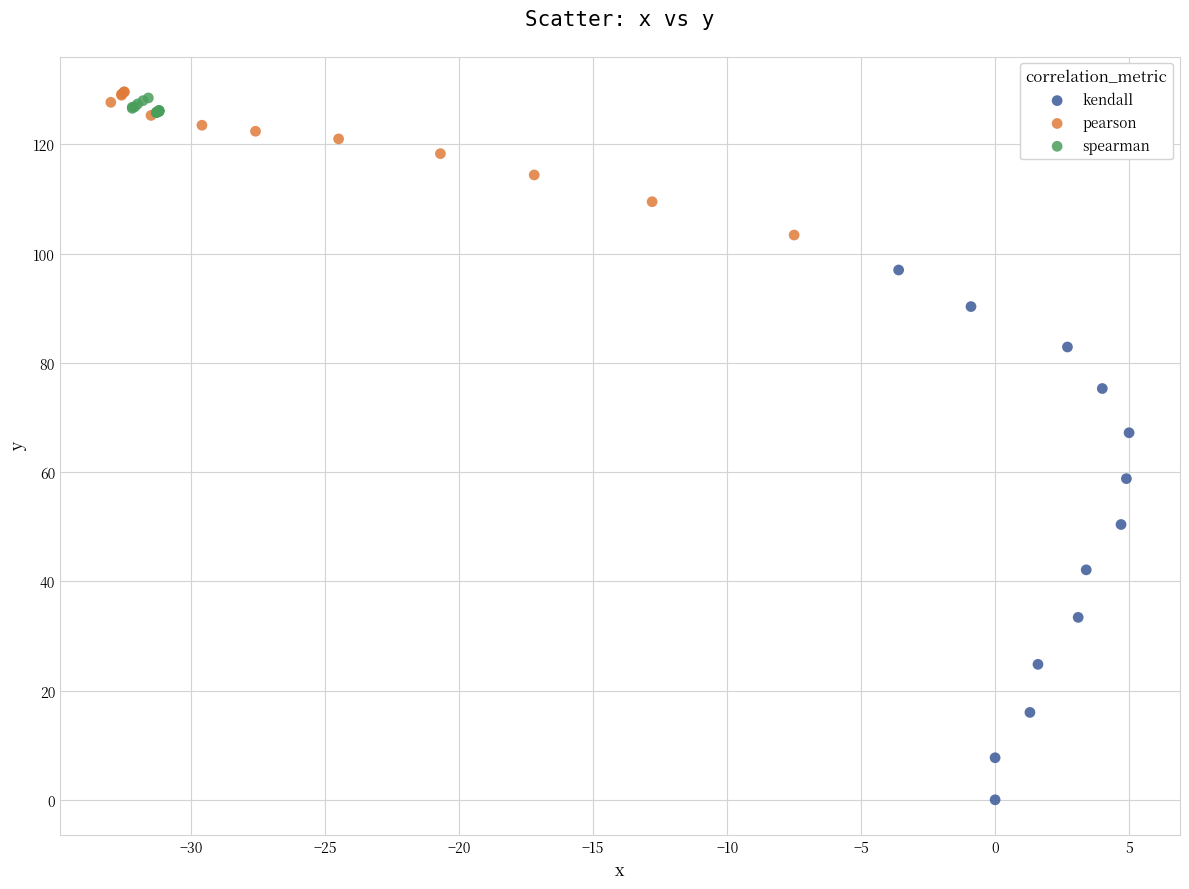

Which series has the largest Y range (max minus min)?

kendall